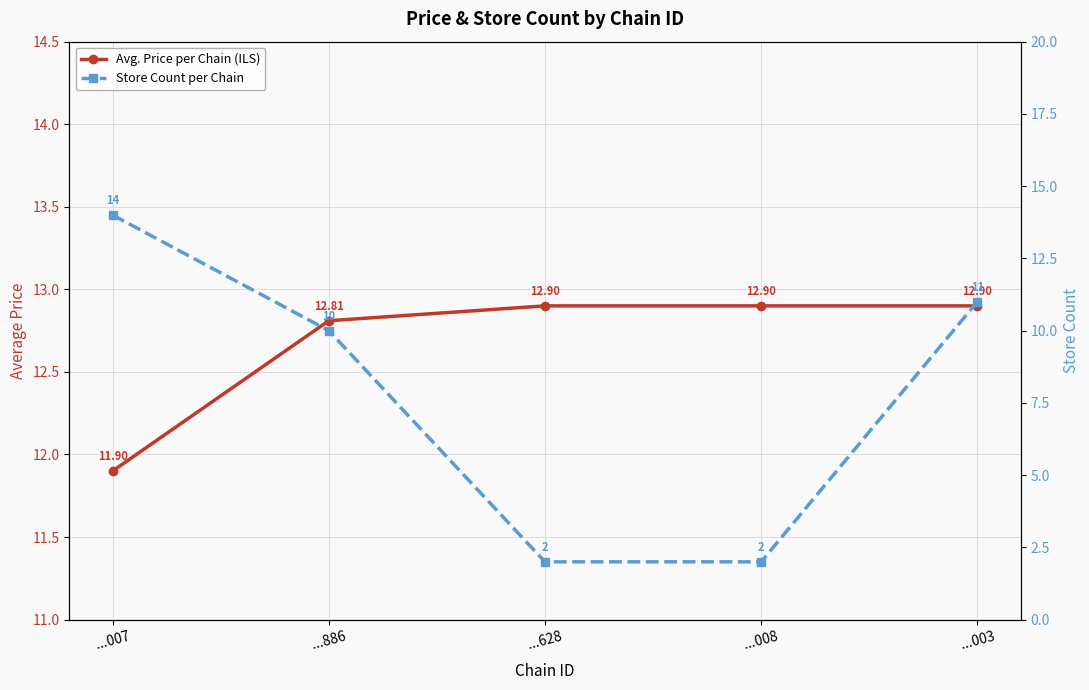

Which category has the highest value across all series?

...007